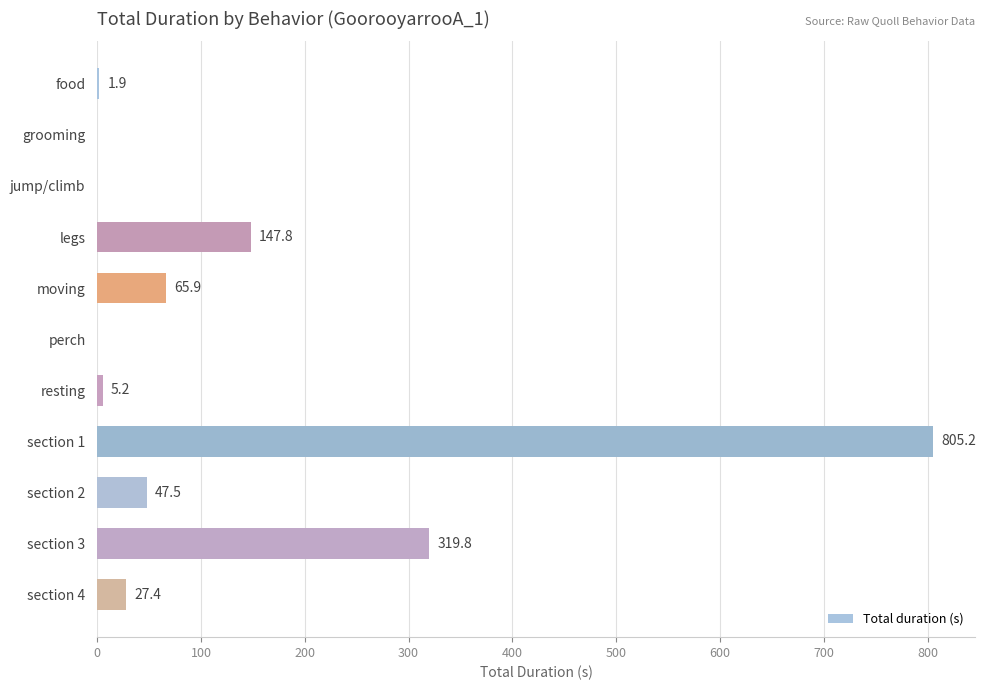

At which category does the chart reach its peak across all series?

section 1